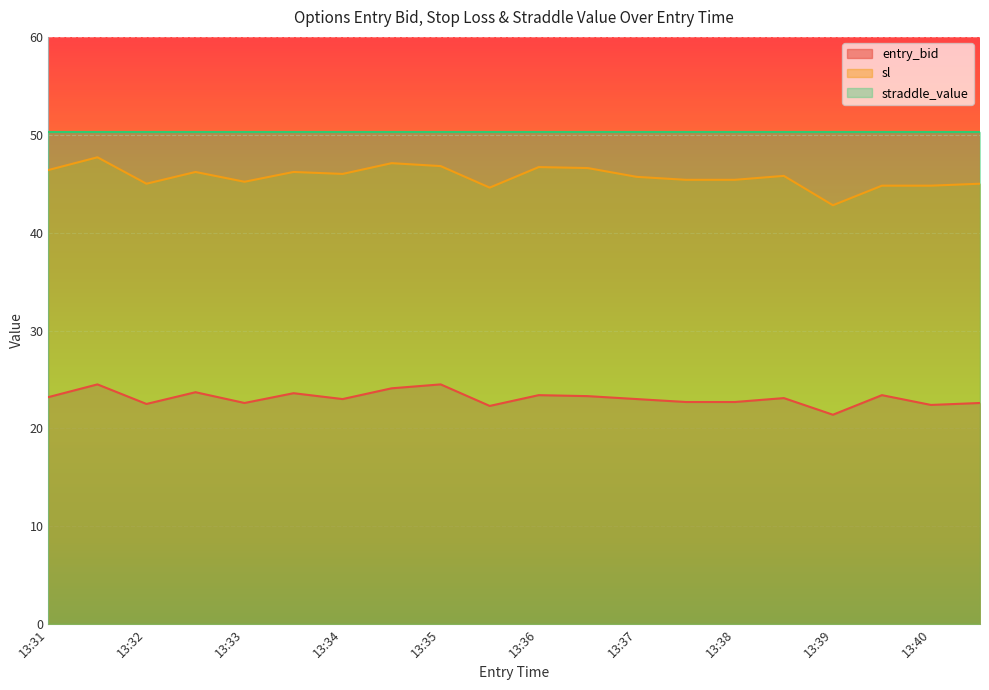

True or false: entry_bid and sl cross at least once.

False